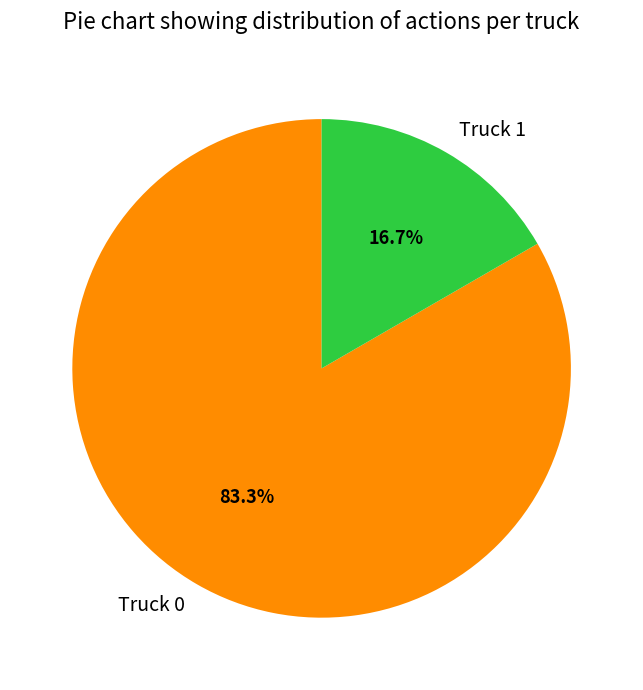

Which category has the biggest portion of the pie?

Truck 0